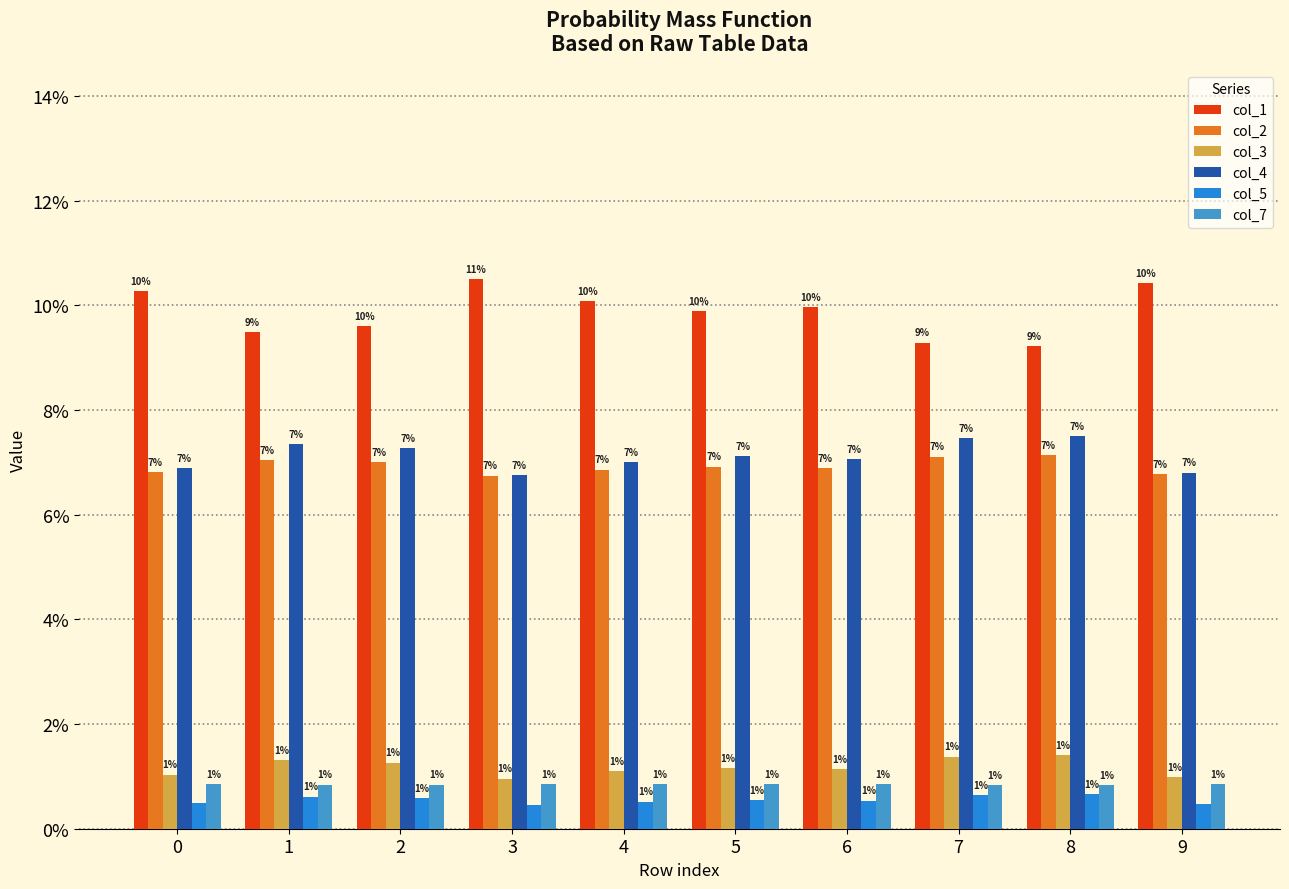

Rank the categories by col_3 value from lowest to highest.

3, 9, 0, 4, 6, 5, 2, 1, 7, 8